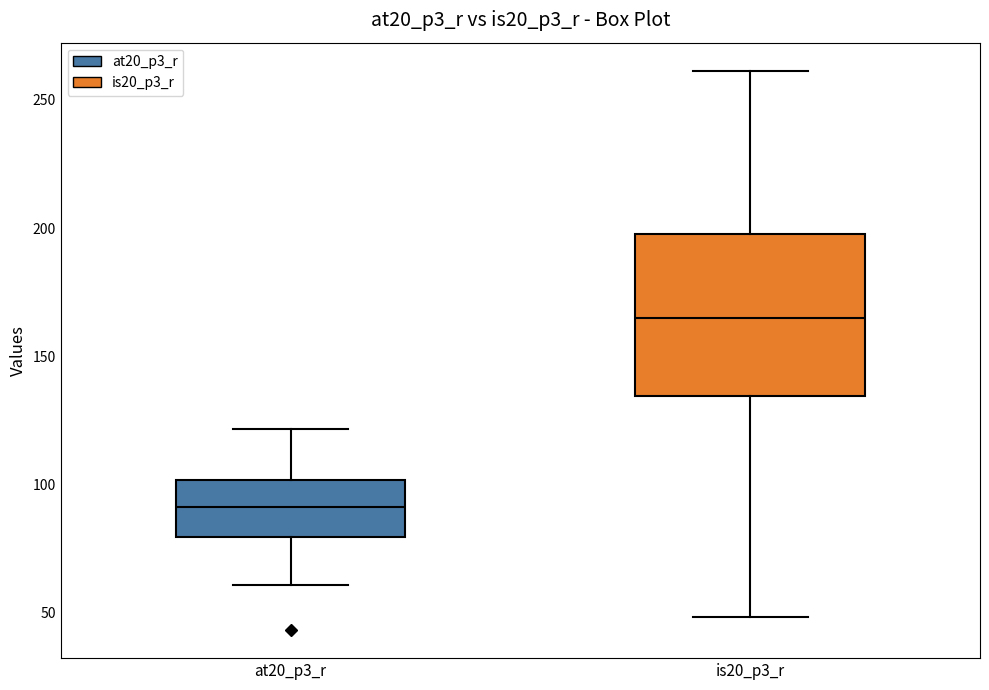

Which box has the lowest median line?

at20_p3_r